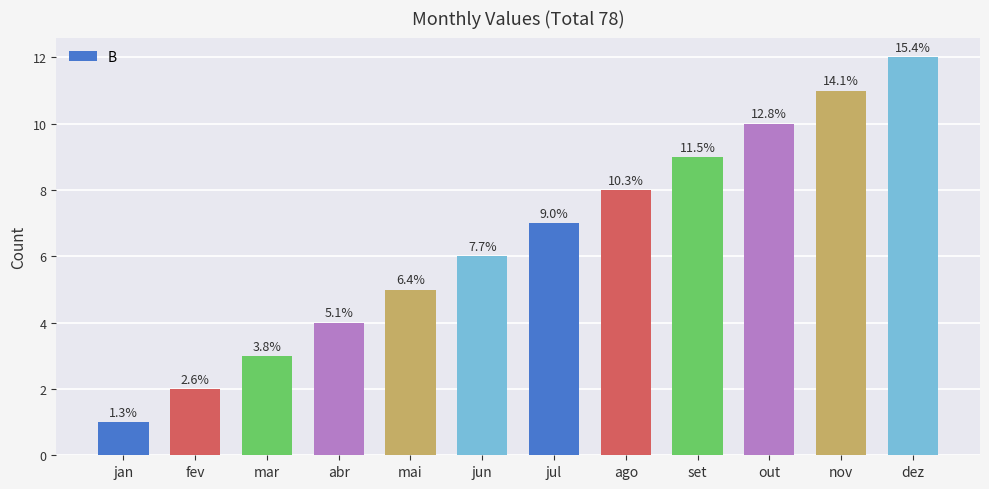

At which label is the value closest to 6?

jun